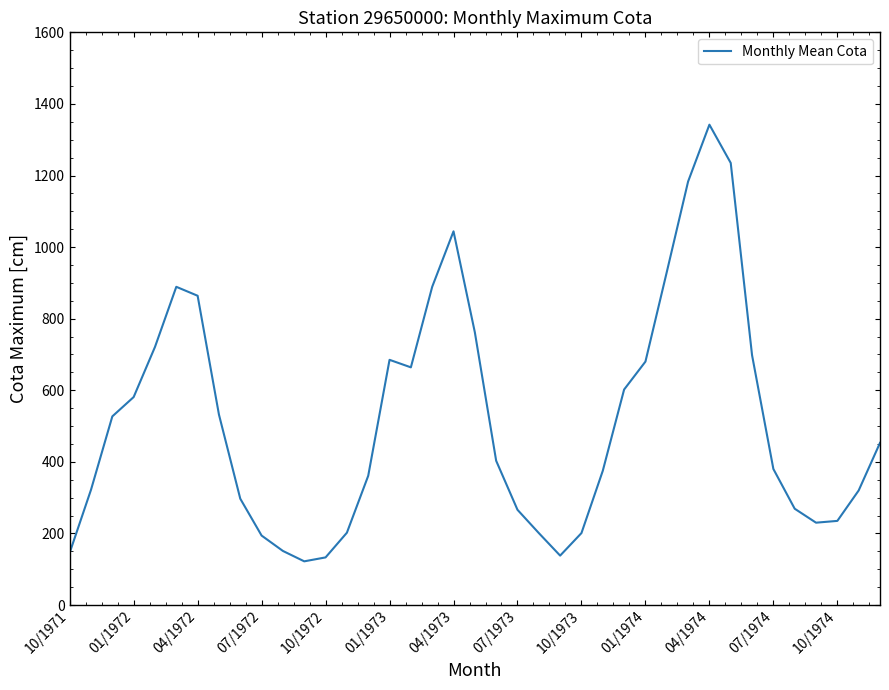

What is the smallest value displayed?

122